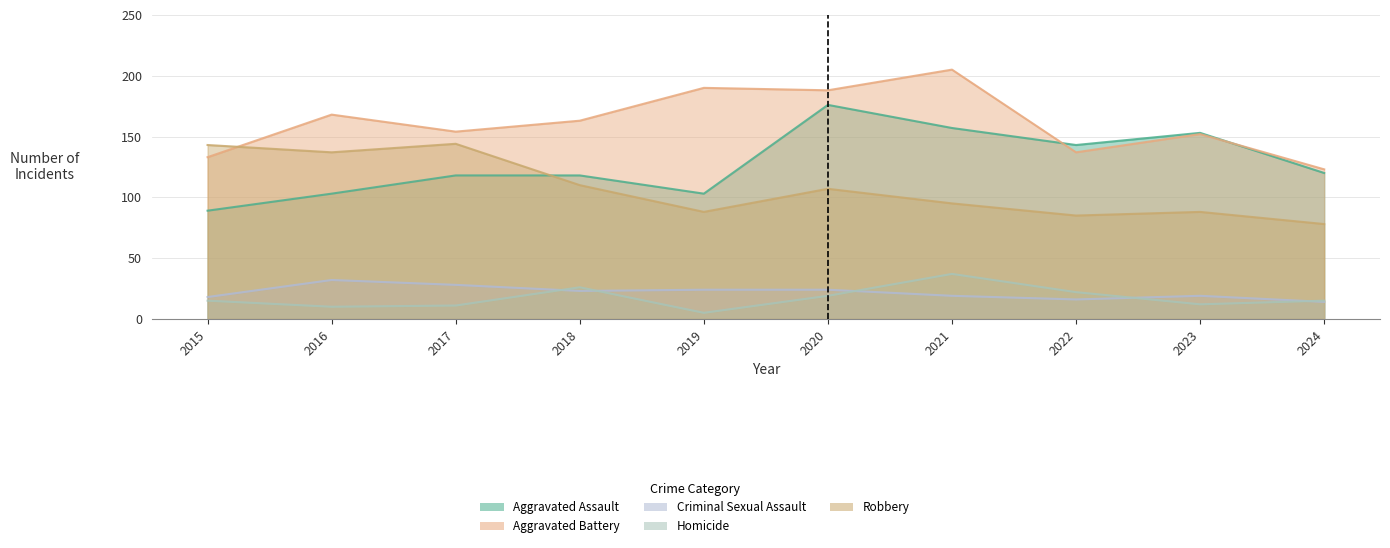

At which category does Aggravated Assault reach its first local valley?

2019